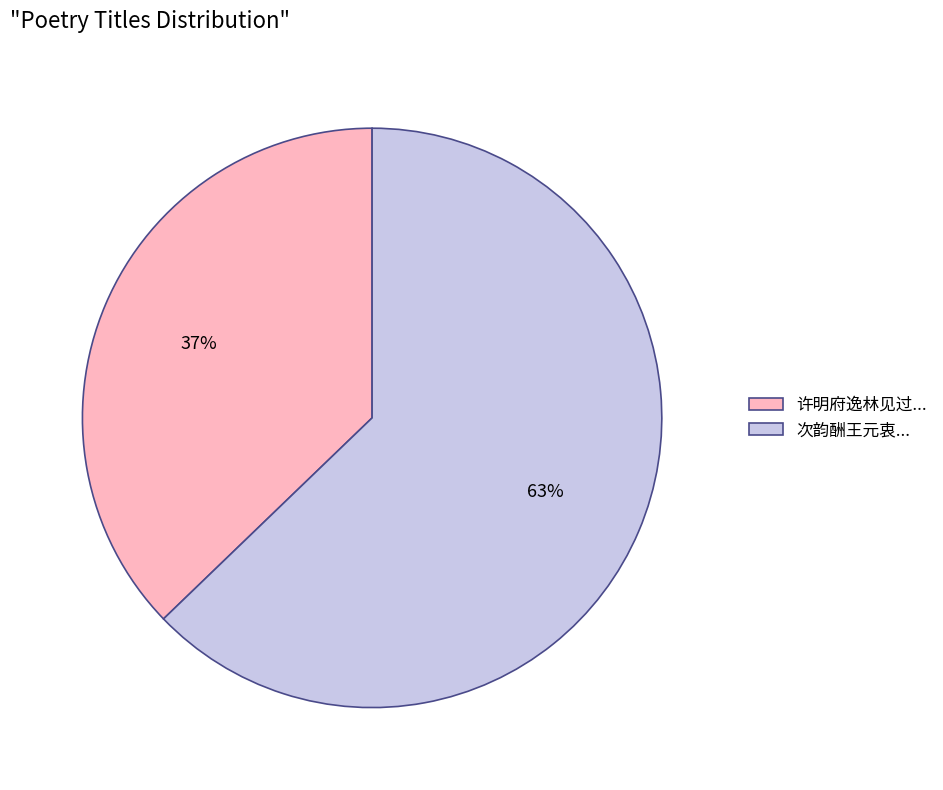

Is it true that 许明府逸林见过... is 37% of the pie?

True